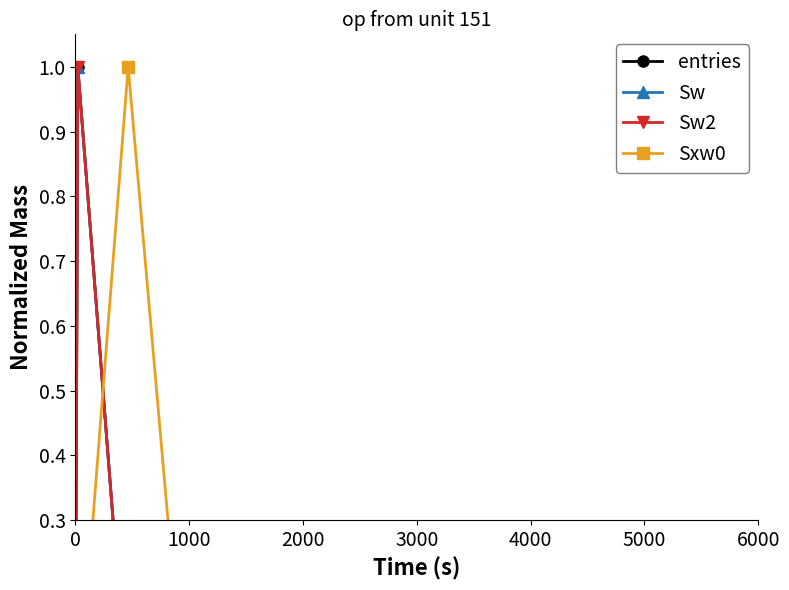

Is it true that entries equals 0.0 at 2000?

True